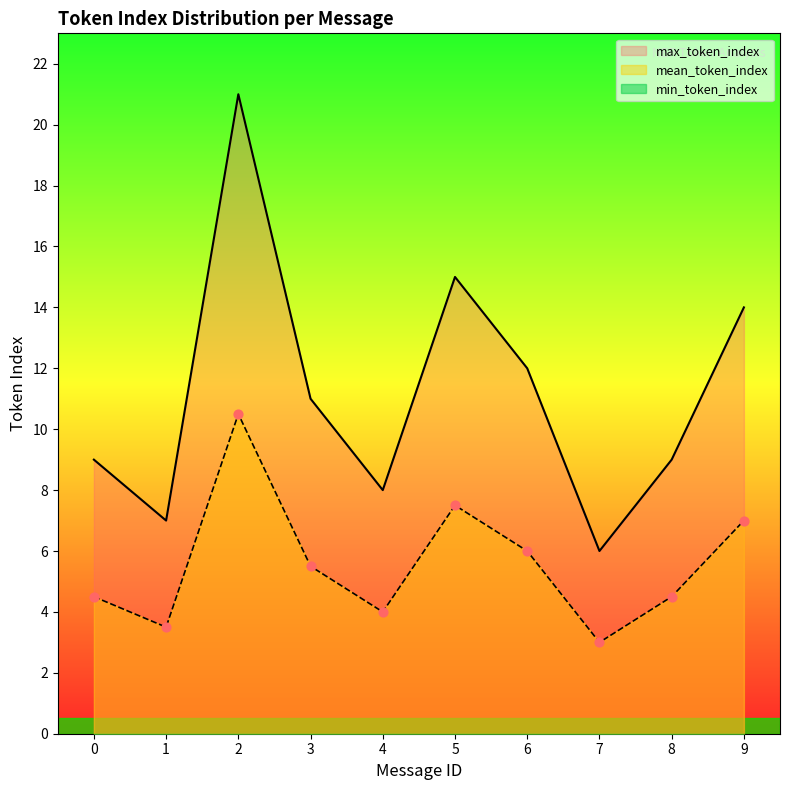

At how many categories does at least one series exceed 7?

8